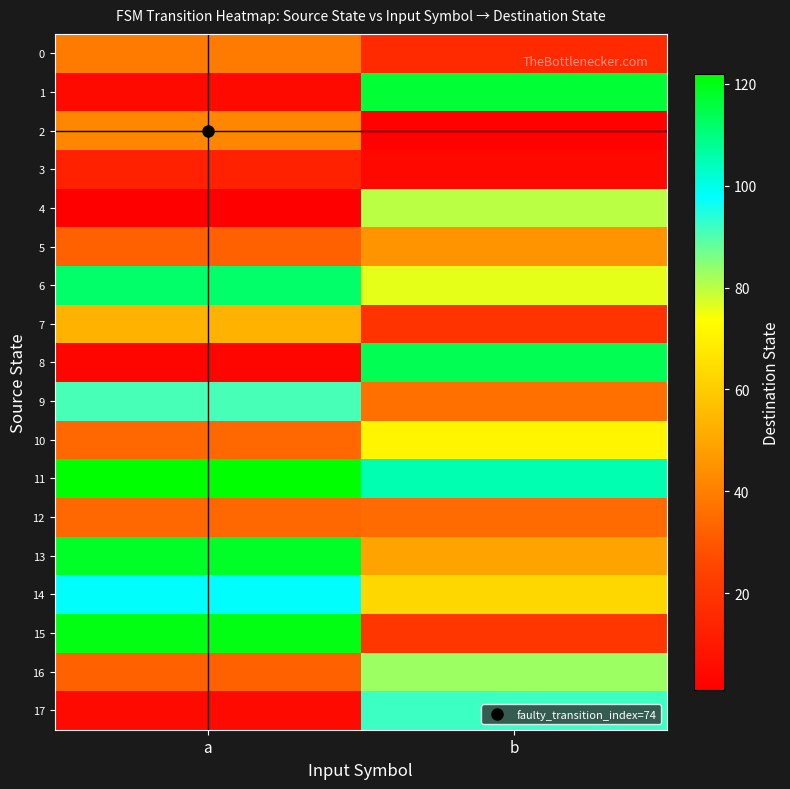

What is the minimum value shown in the chart?

1